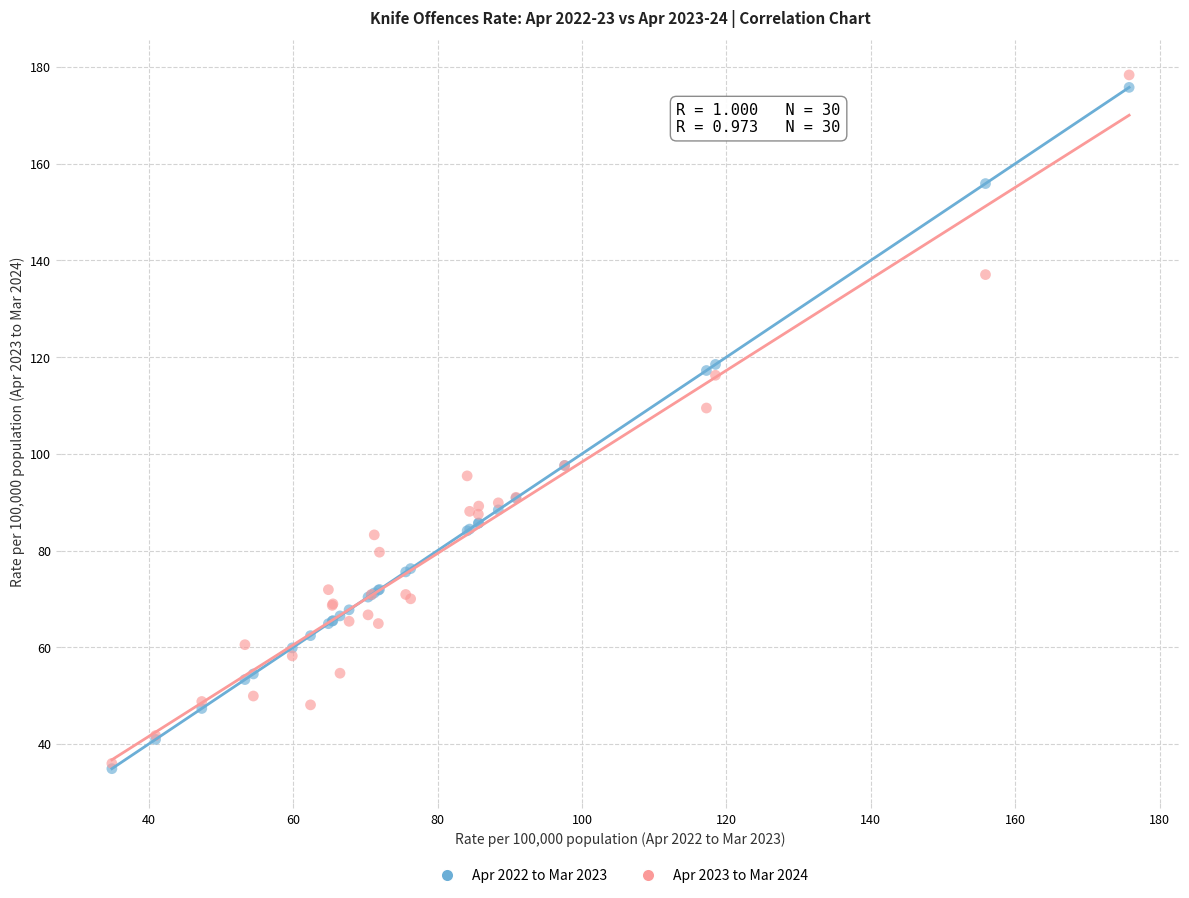

Which series has the widest spread of Y values?

Apr 2023 to Mar 2024